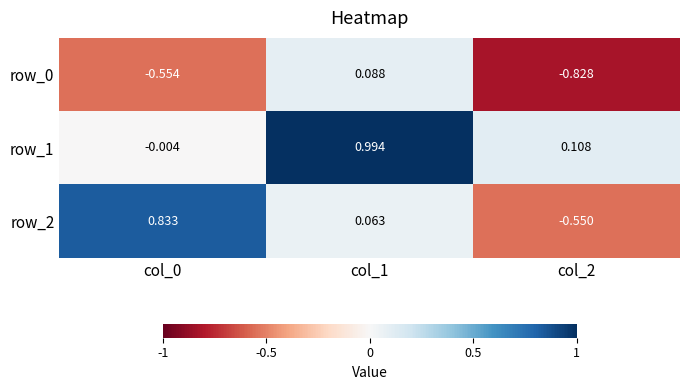

Is the value of row_2 at col_0 greater than the value of row_1 at col_0?

Yes